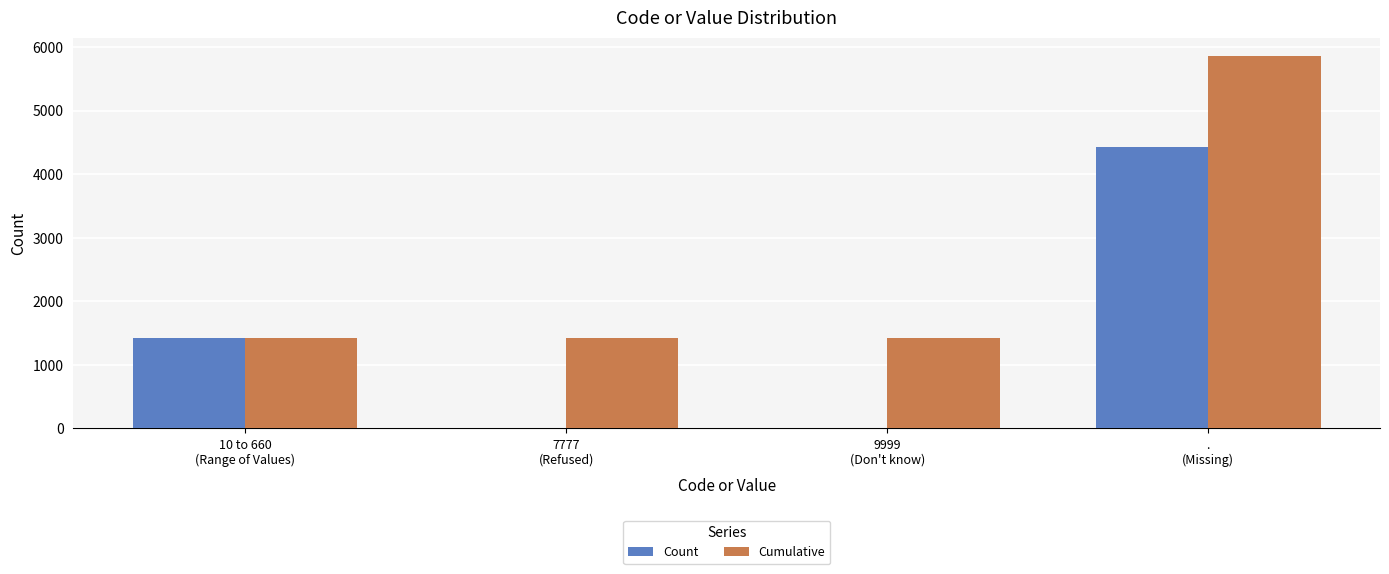

What is the maximum value for Count?

4426